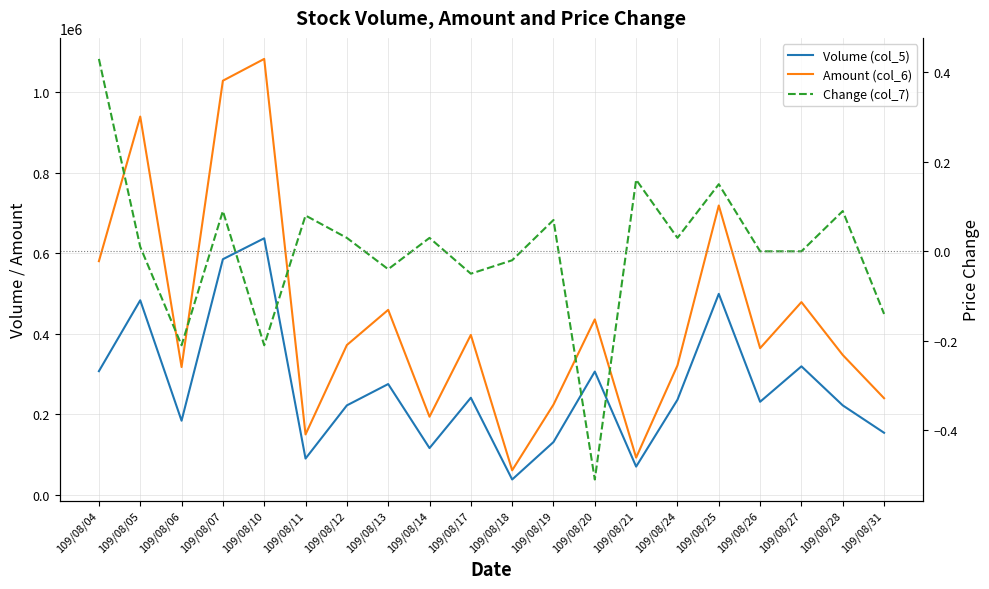

Is it true that Volume (col_5) equals 222000.0 at 109/08/12?

True